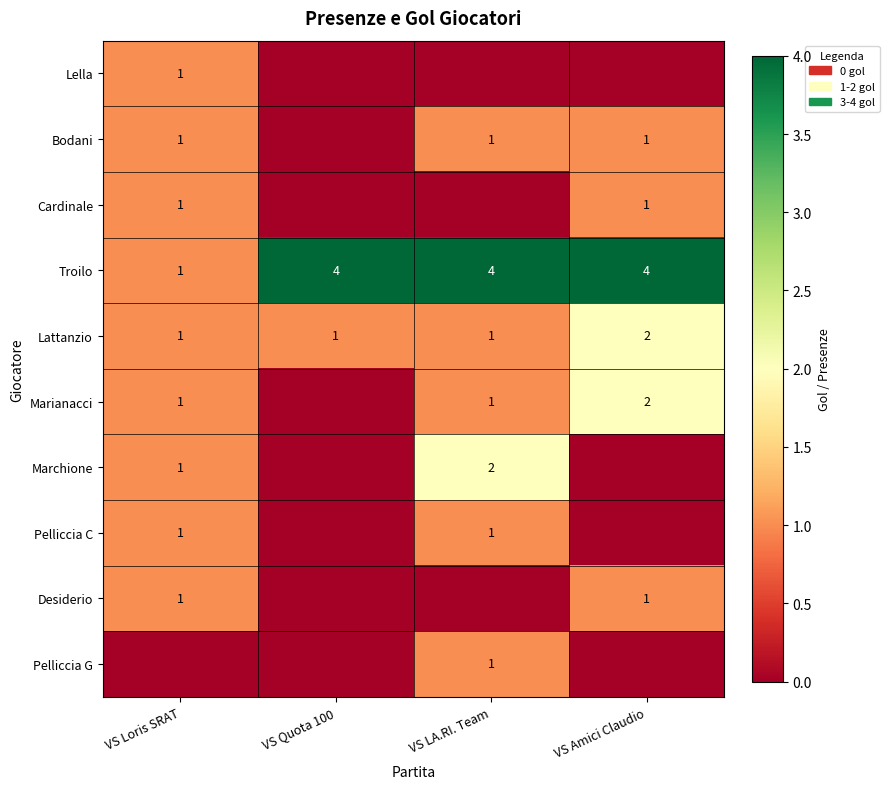

What is the difference between the Troilo values at VS Loris SRAT and VS Quota 100?

3